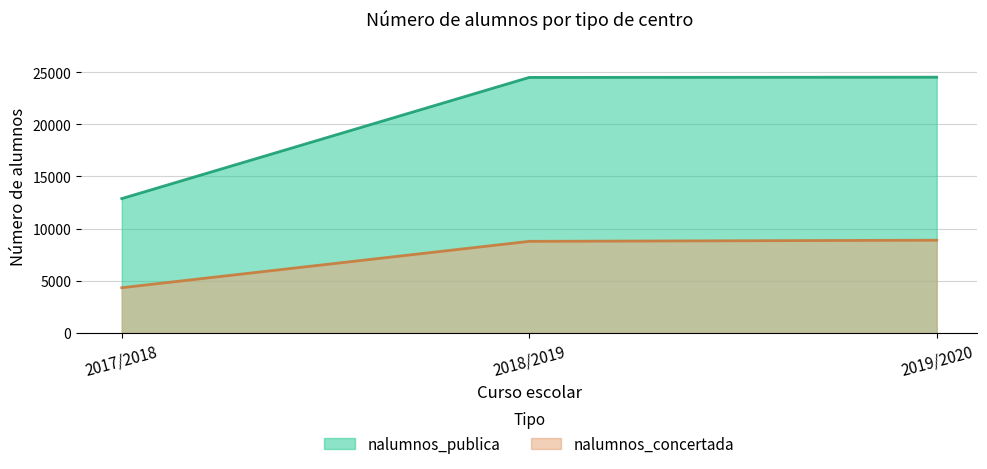

Which series has the largest total across all categories?

nalumnos_publica